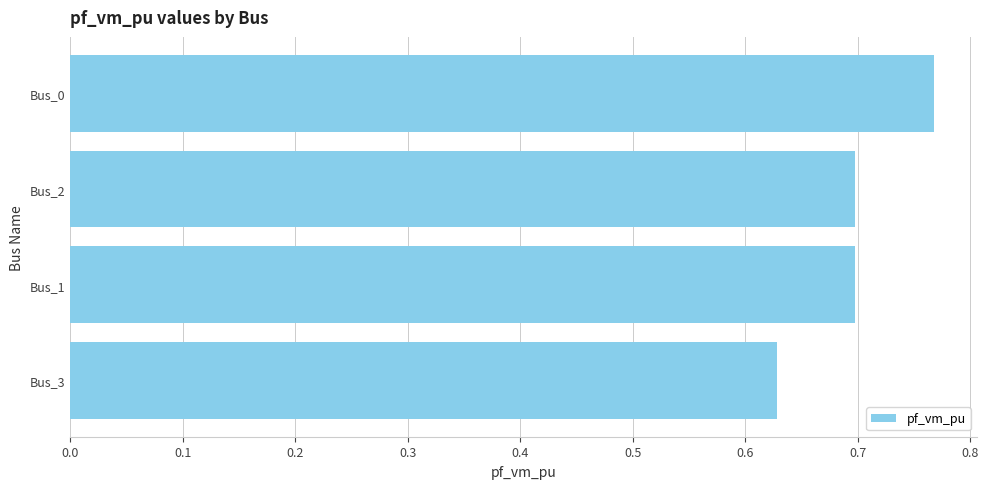

Read the value at Bus_1.

0.7